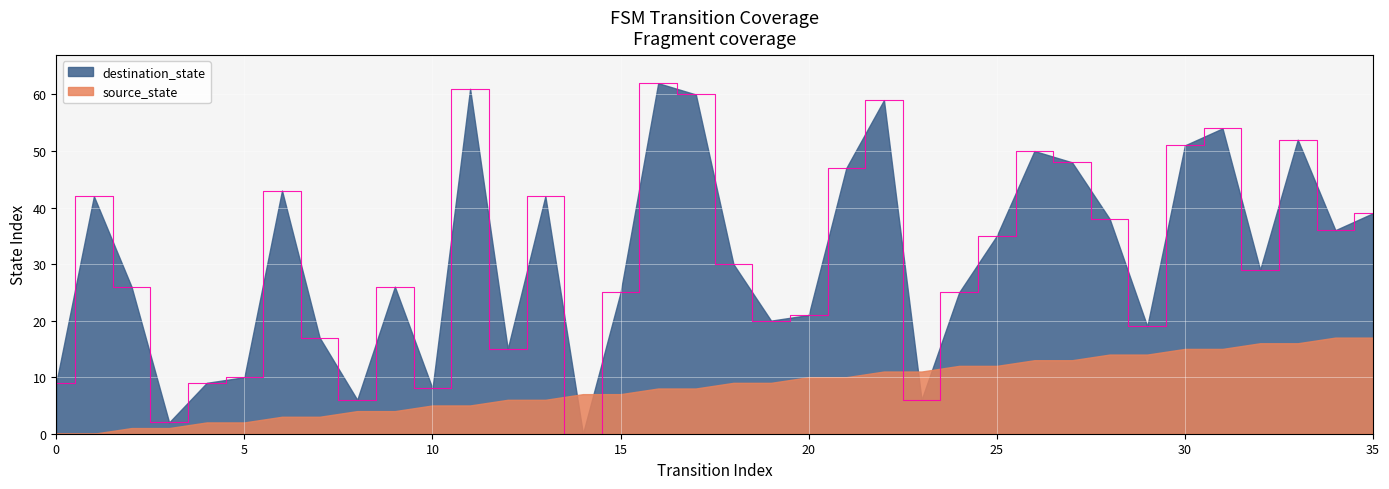

Which series changed the most between 3 and 14?

source_state